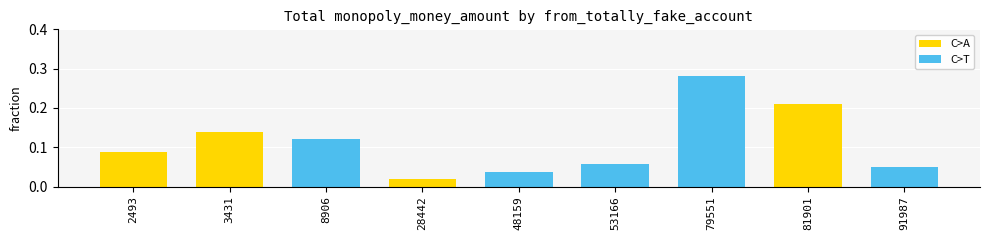

Rank the categories by value from lowest to highest.

28442, 48159, 91987, 53166, 2493, 8906, 3431, 81901, 79551